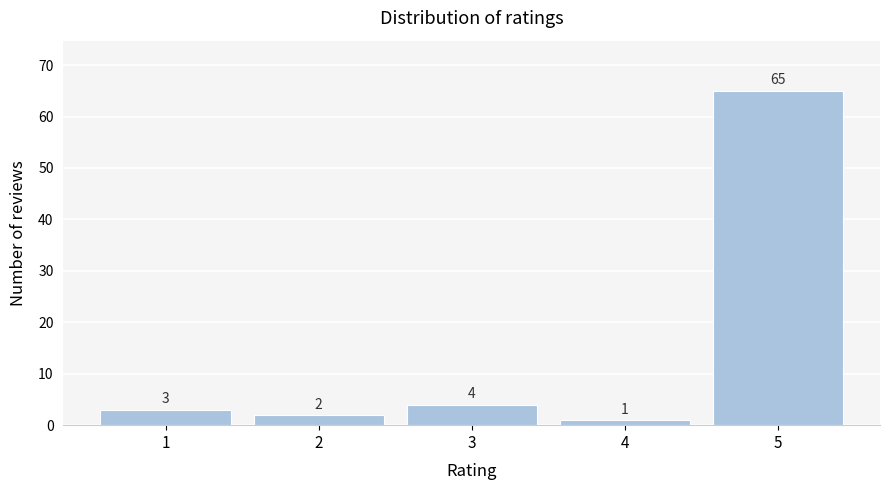

Reading right to left, extract all data points from this chart.

65	1	4	2	3